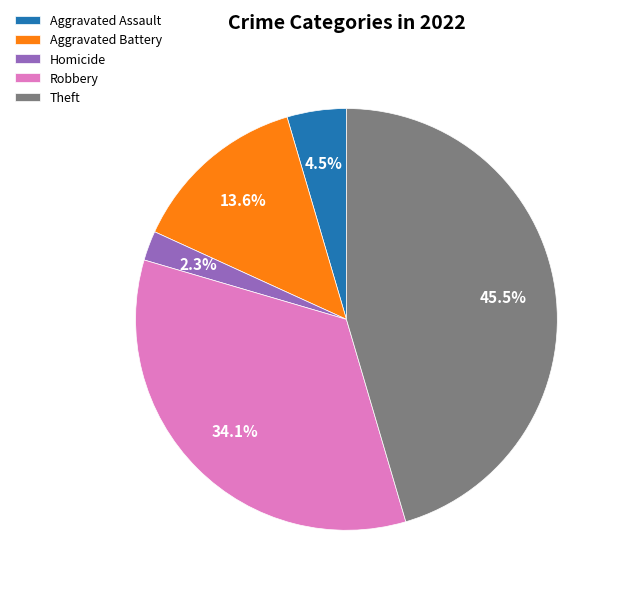

Does Theft account for over 50% of the chart?

No